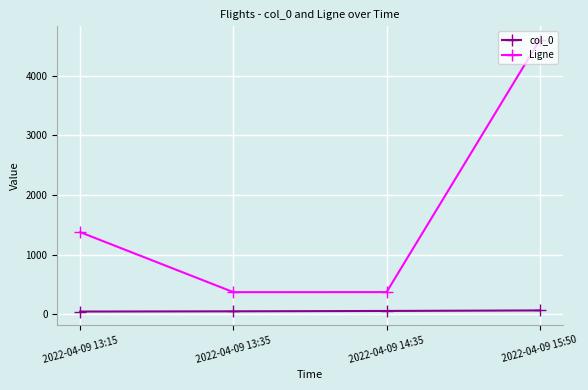

Which series changed the most between 2022-04-09 14:35 and 2022-04-09 15:50?

Ligne